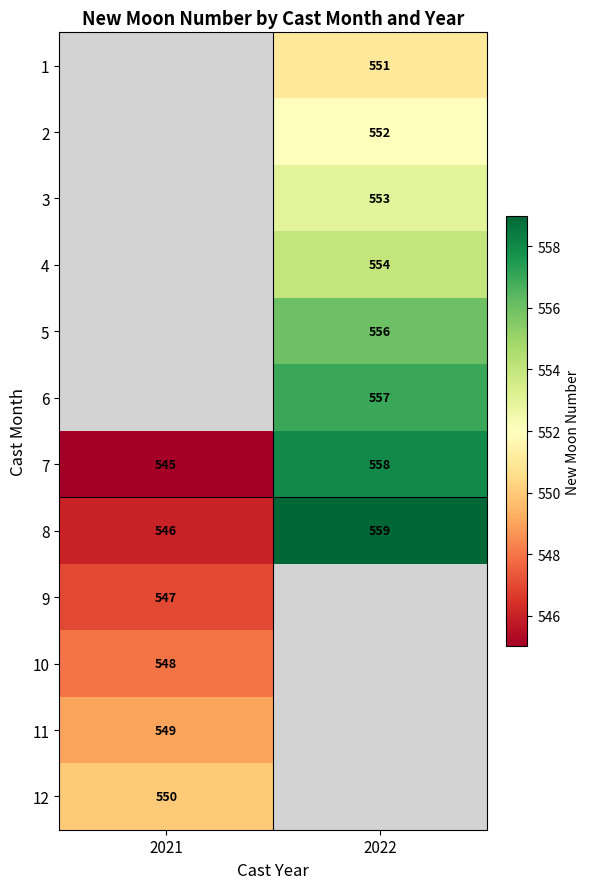

The 7 series shows 558 at 2022. True or false?

True